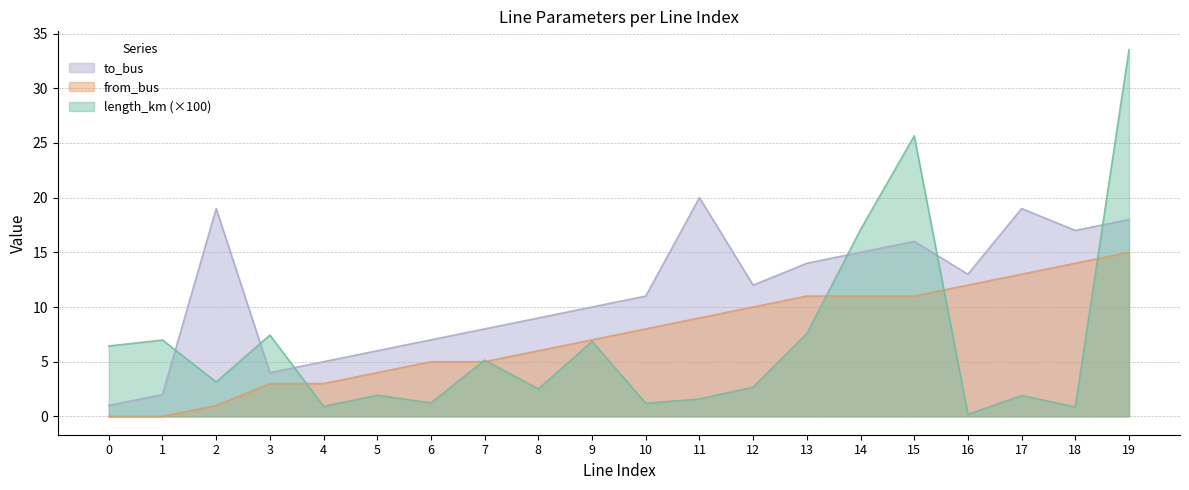

How many intersections are there between to_bus and length_km?

6